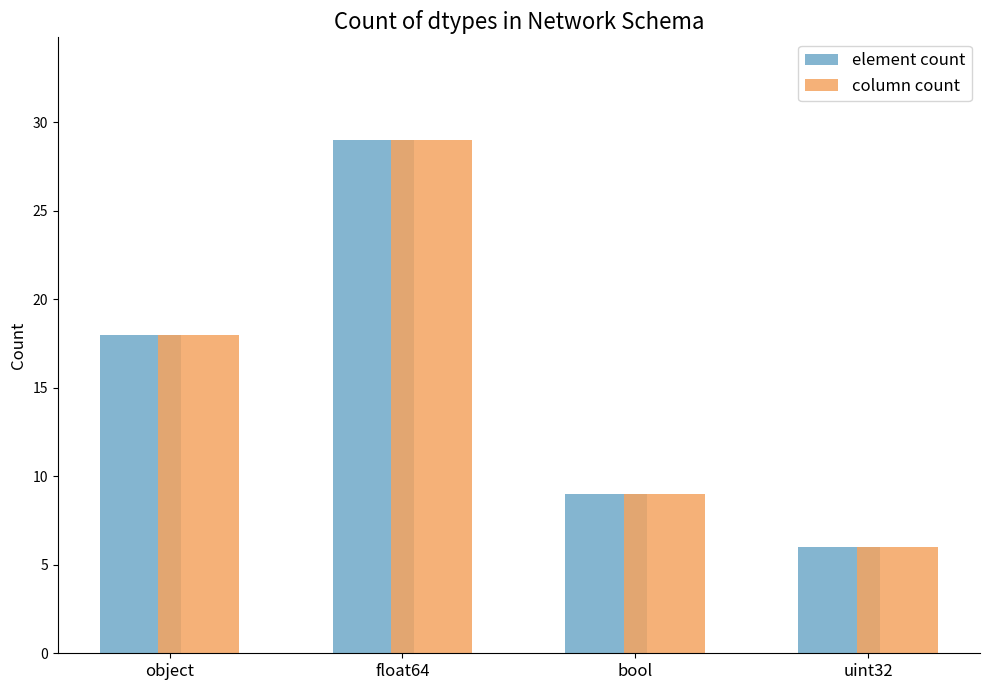

What is the total value across all series at uint32?

12